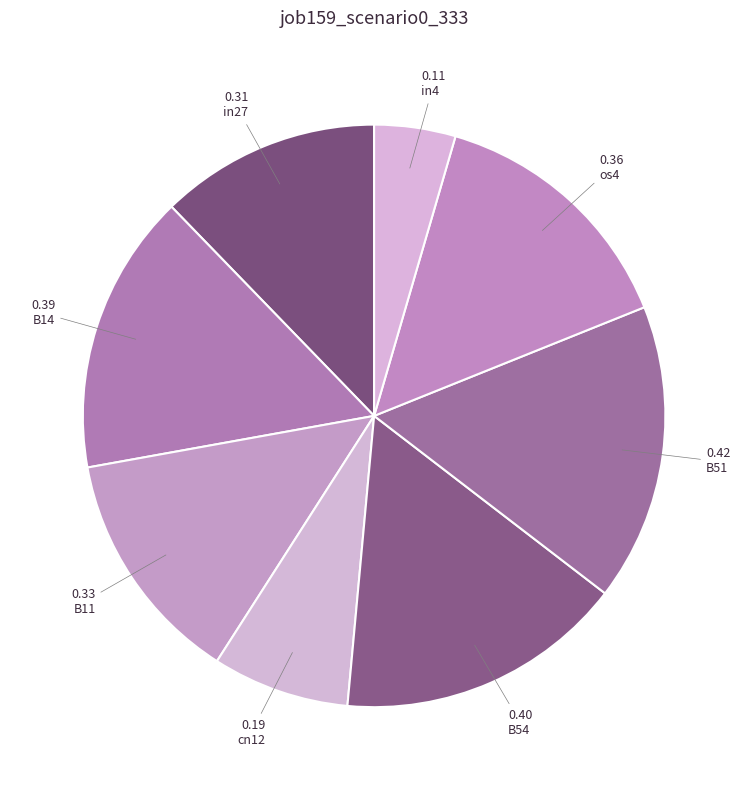

The cn12 slice represents 1% of the pie. True or false?

False